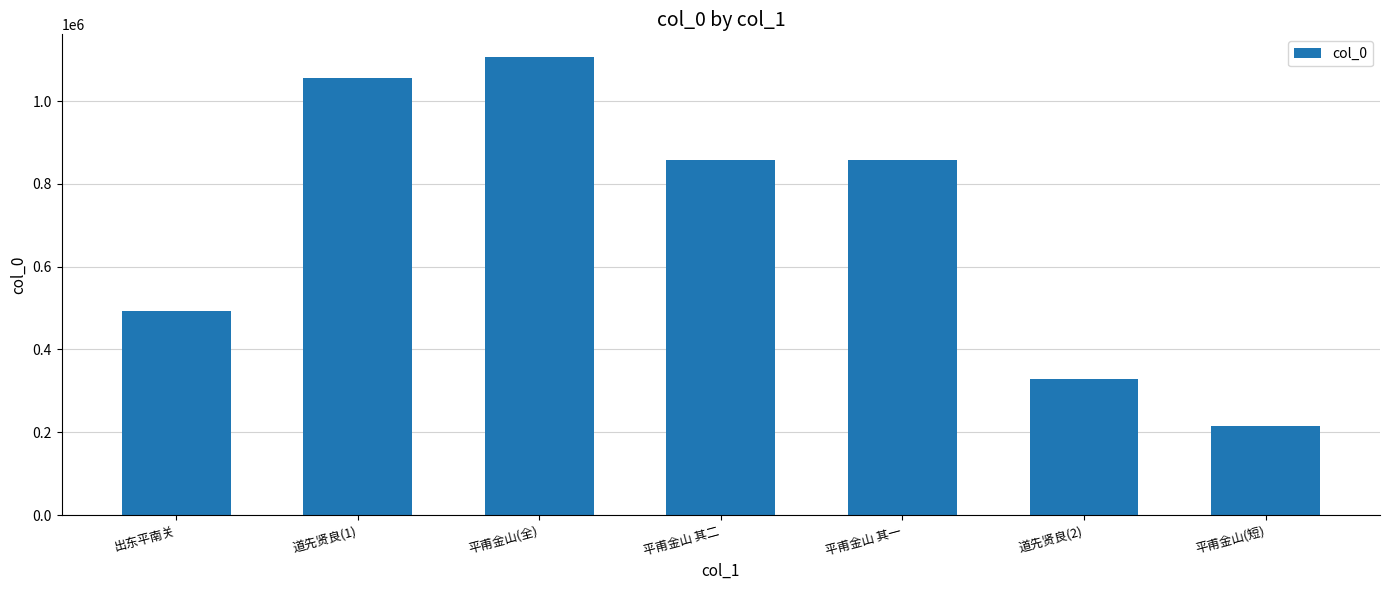

Where is the data nearest to the value 661164?

出东平南关